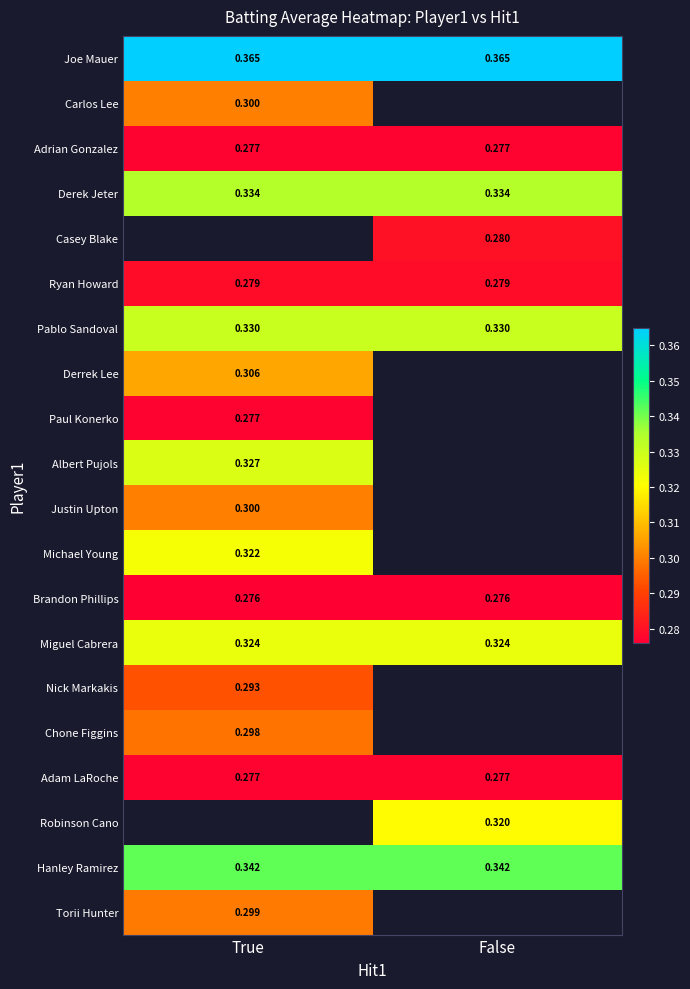

Is the value of Albert Pujols at True greater than the value of Miguel Cabrera at True?

Yes